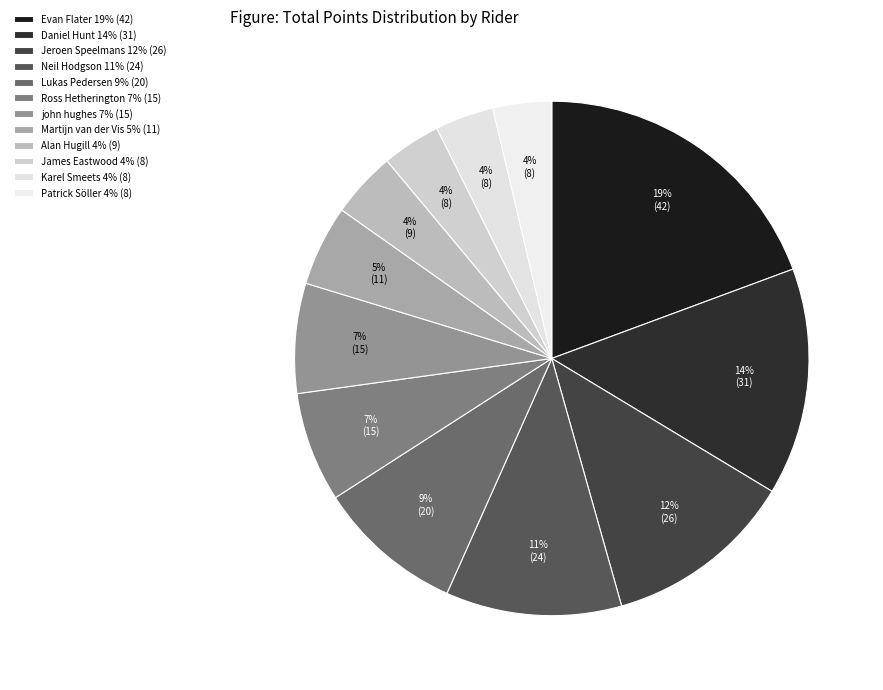

Does john hughes account for over 50% of the chart?

No